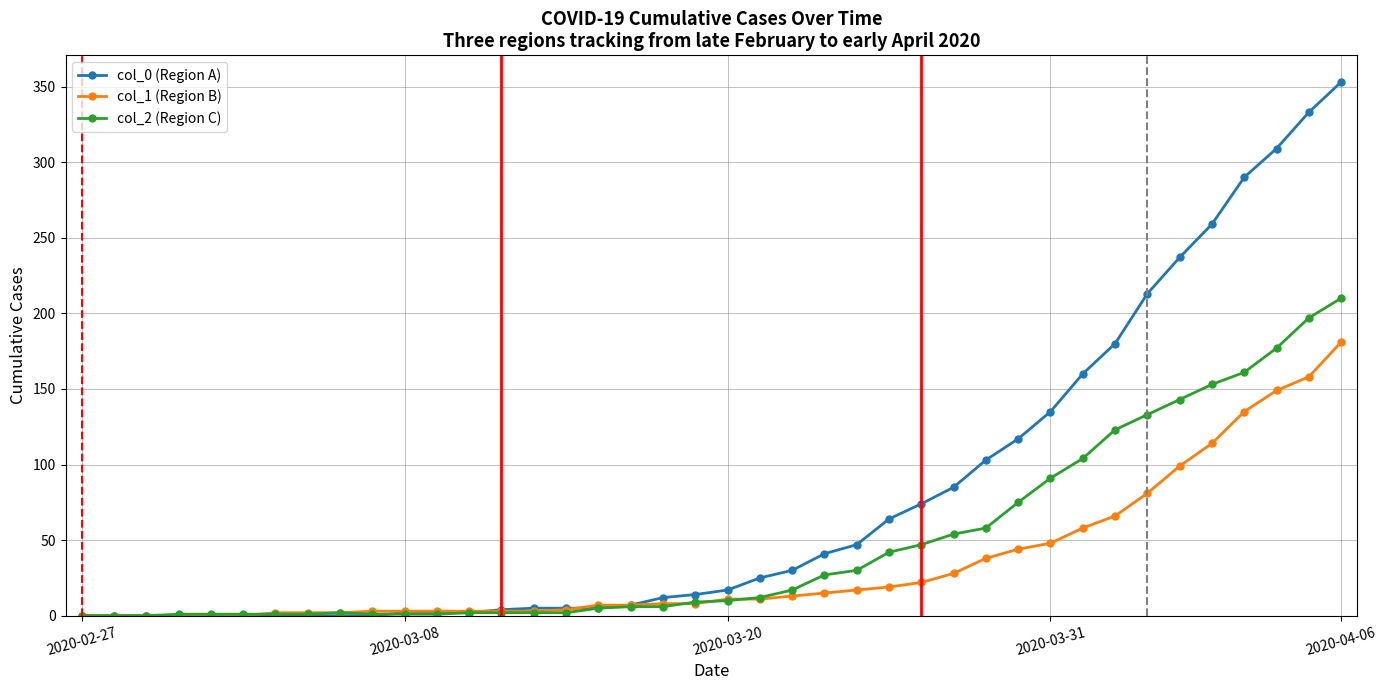

Which series has the largest total across all categories?

col_0 (Region A)